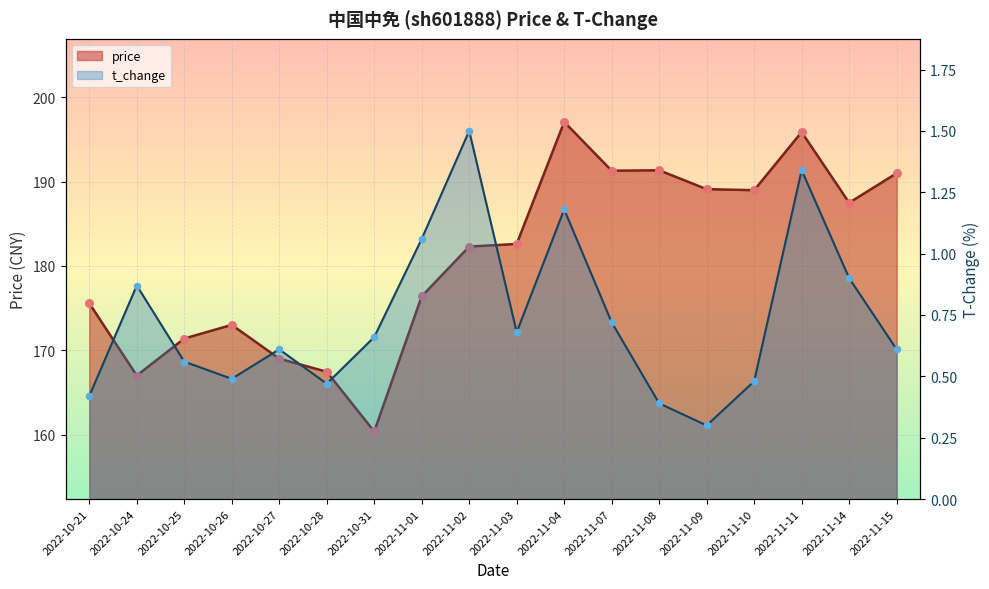

What are all the series names shown in the legend?

price, t_change